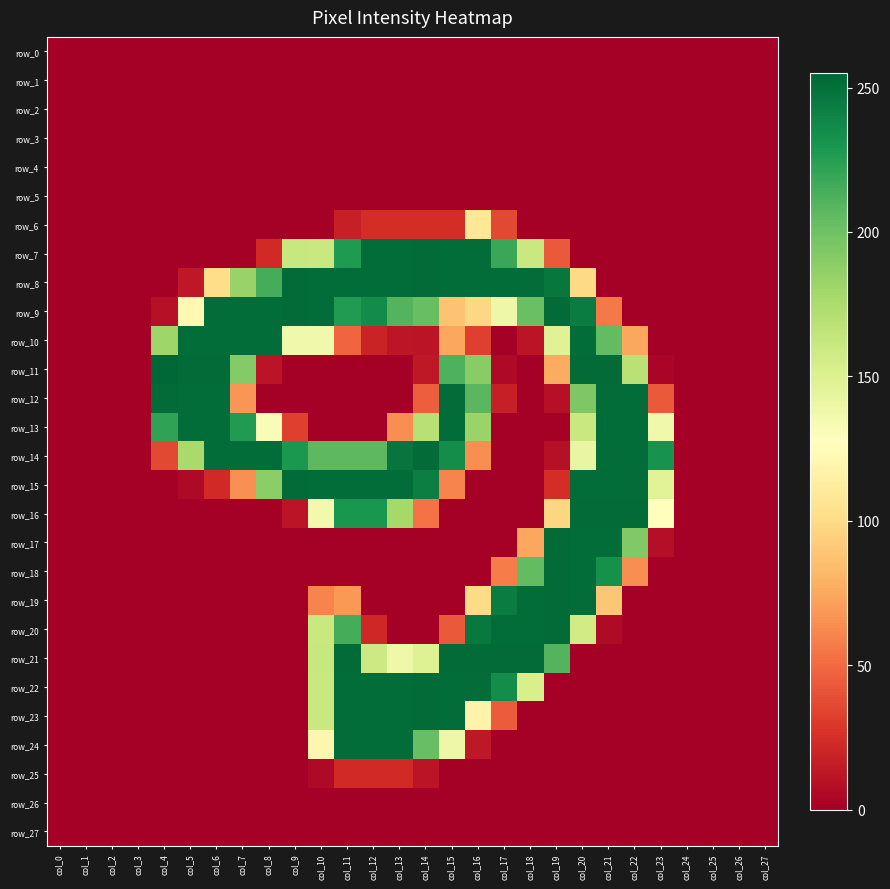

At which category does the chart reach its minimum across all series?

col_0